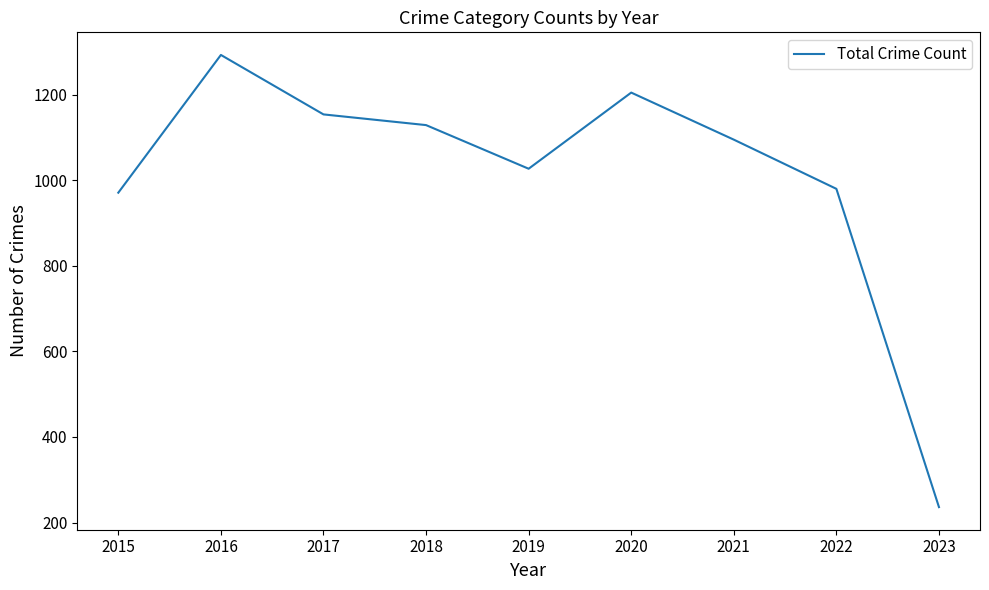

What is the change in value from 2017 to 2021?

-59